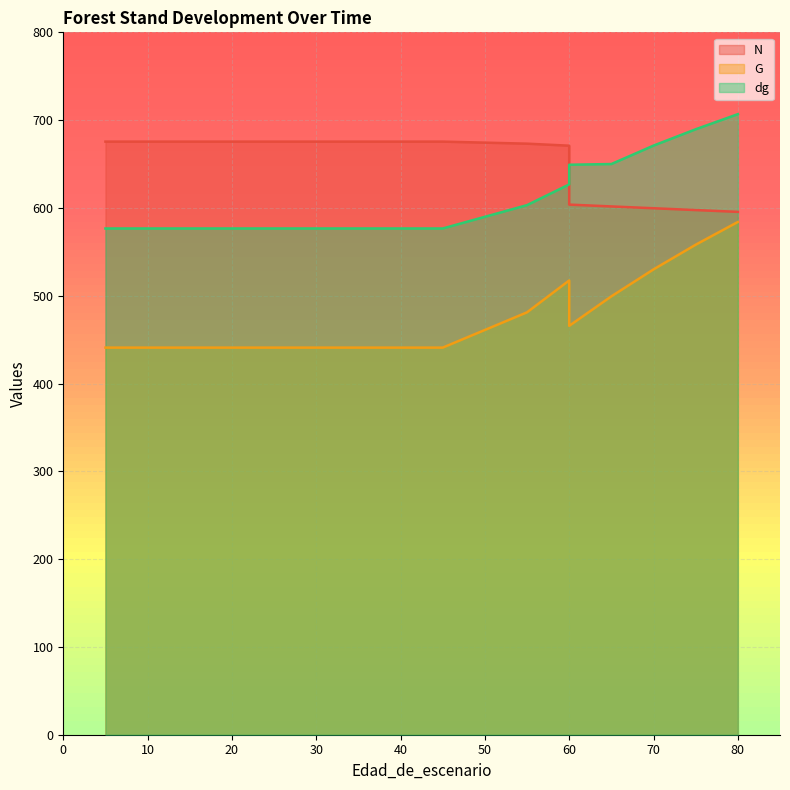

What are all the series names shown in the legend?

N, G, dg